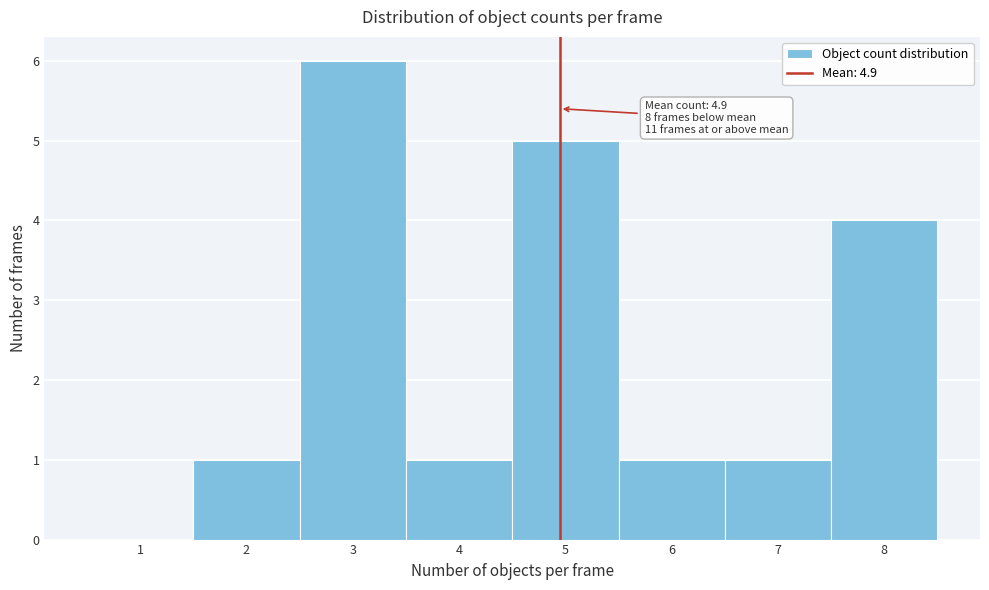

Which range on the x-axis has the tallest bar?

2.5 to 3.5